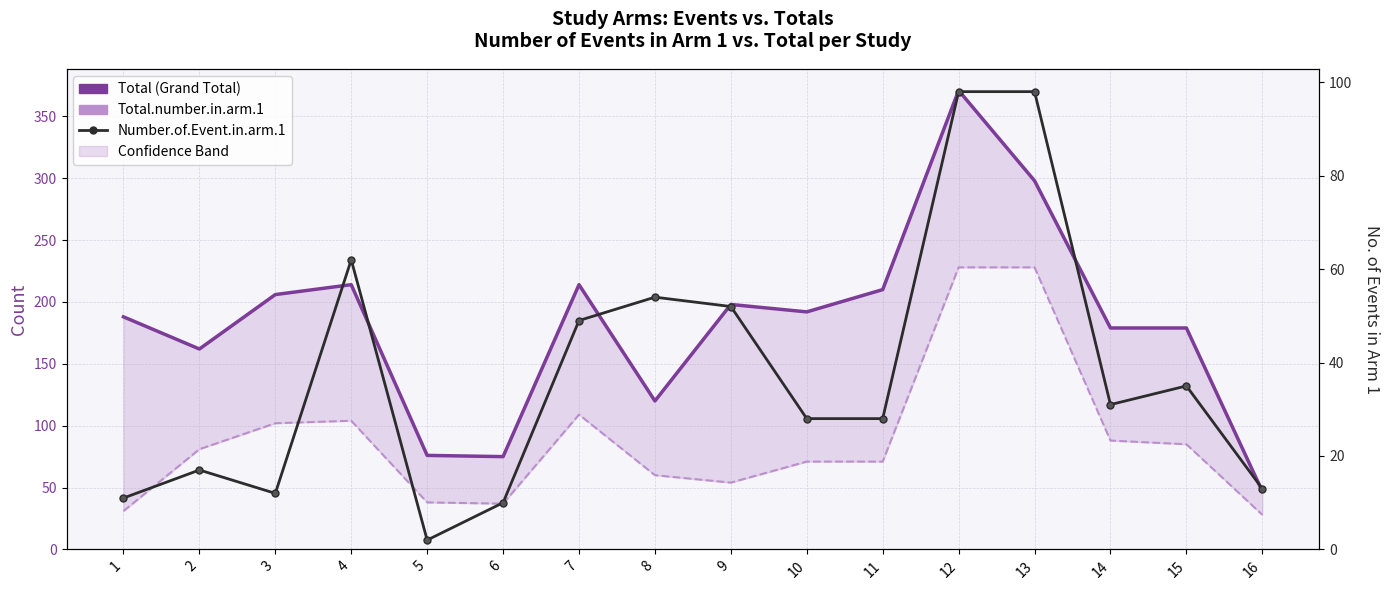

True or false: Total (Grand Total) and Total.number.in.arm.1 cross at least once.

False